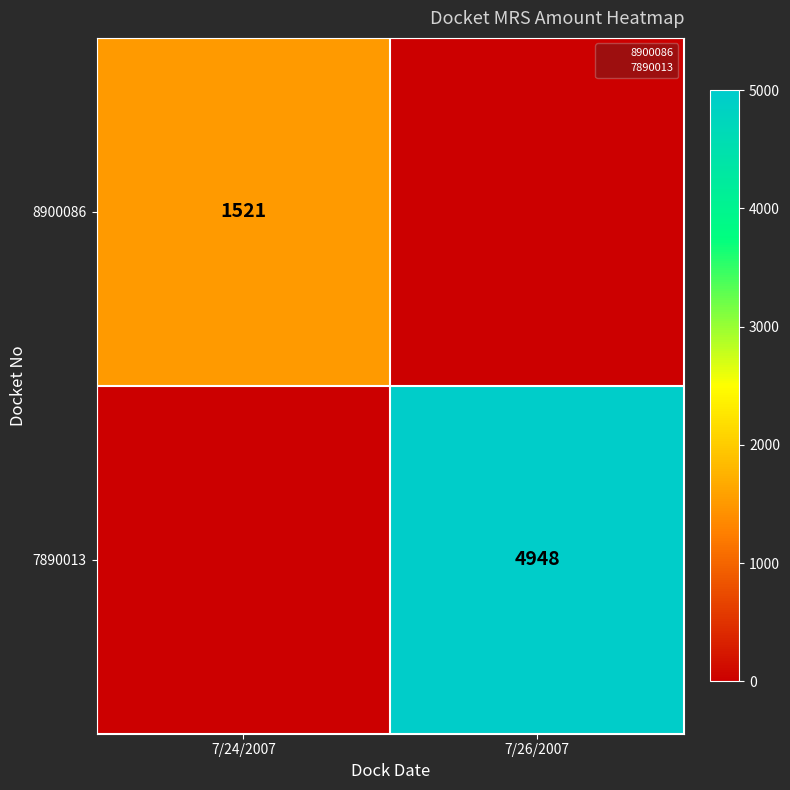

What is the difference between the highest and lowest values at 7/26/2007?

4948